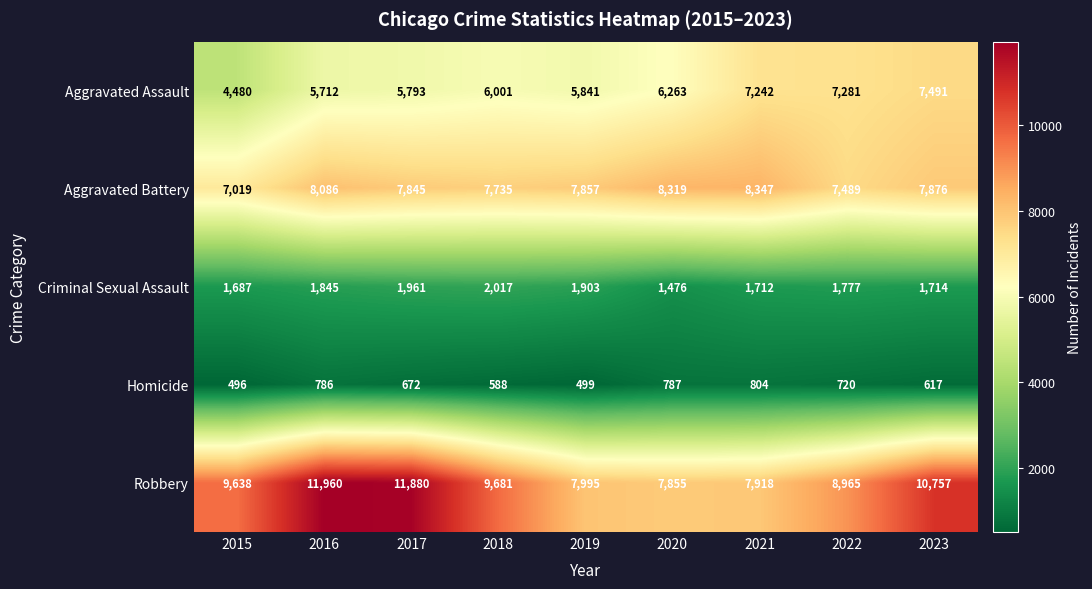

How many data points in Homicide are less than 672?

4